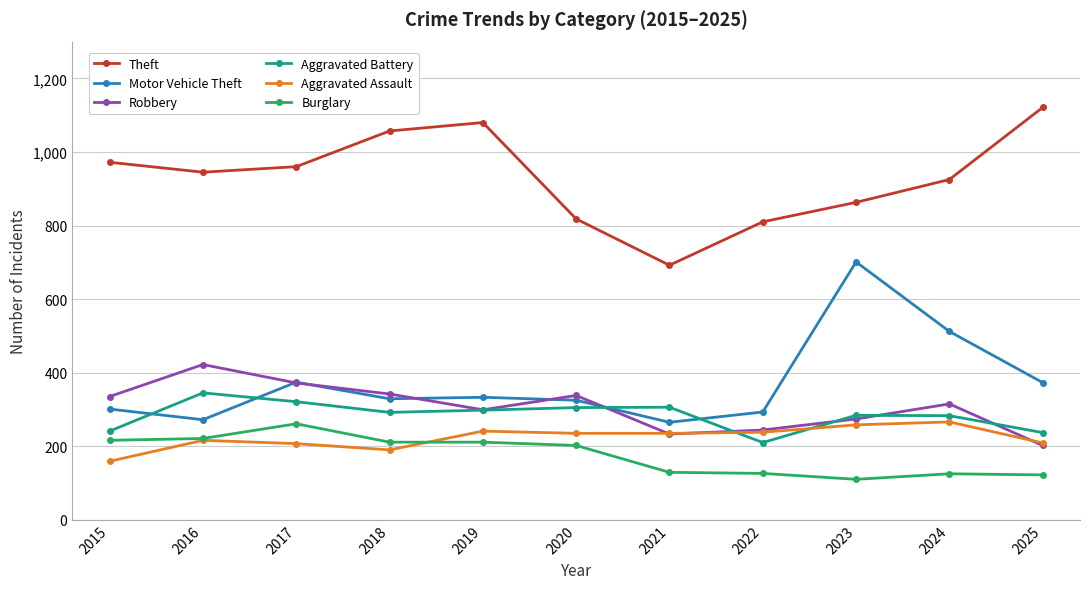

Which series has the largest total across all categories?

Theft